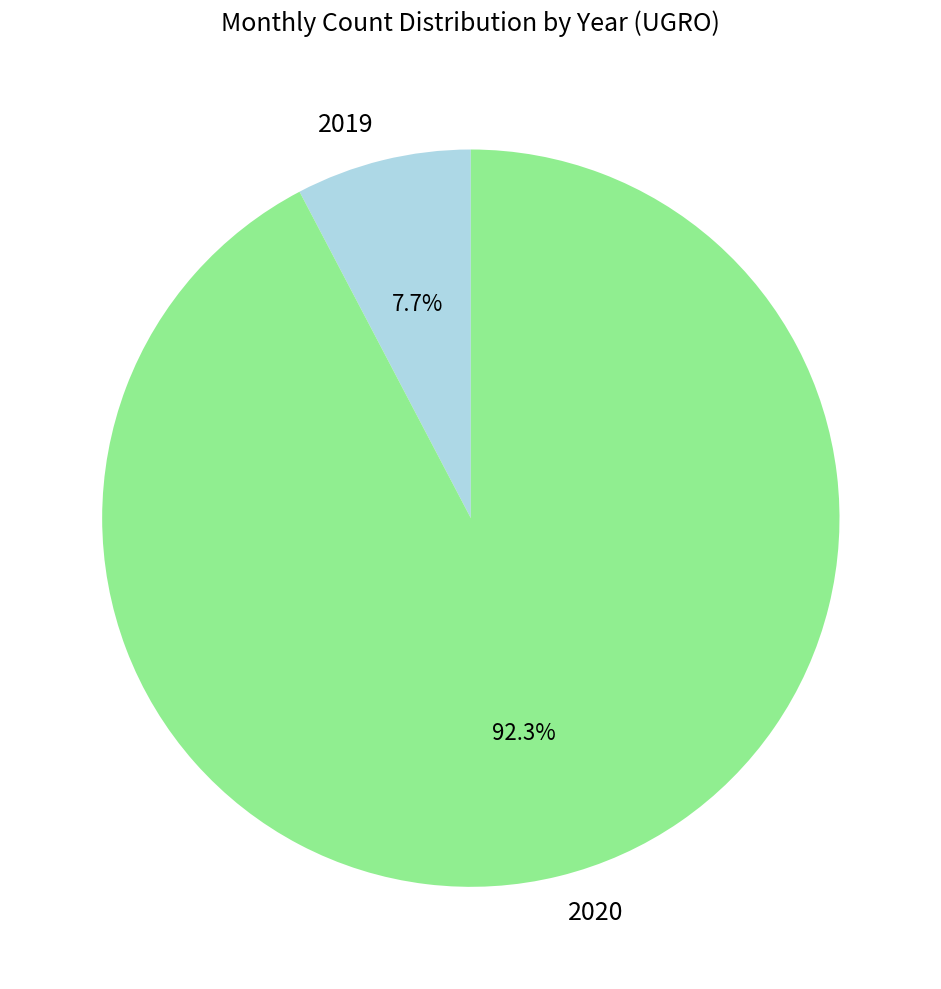

How many segments does this pie chart have?

2